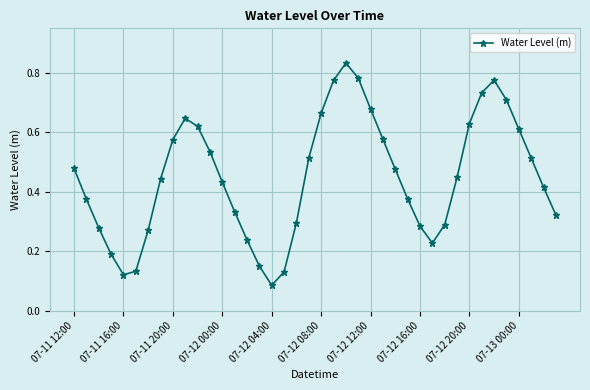

How many interior local peaks (higher than both neighbors) does the data have?

3